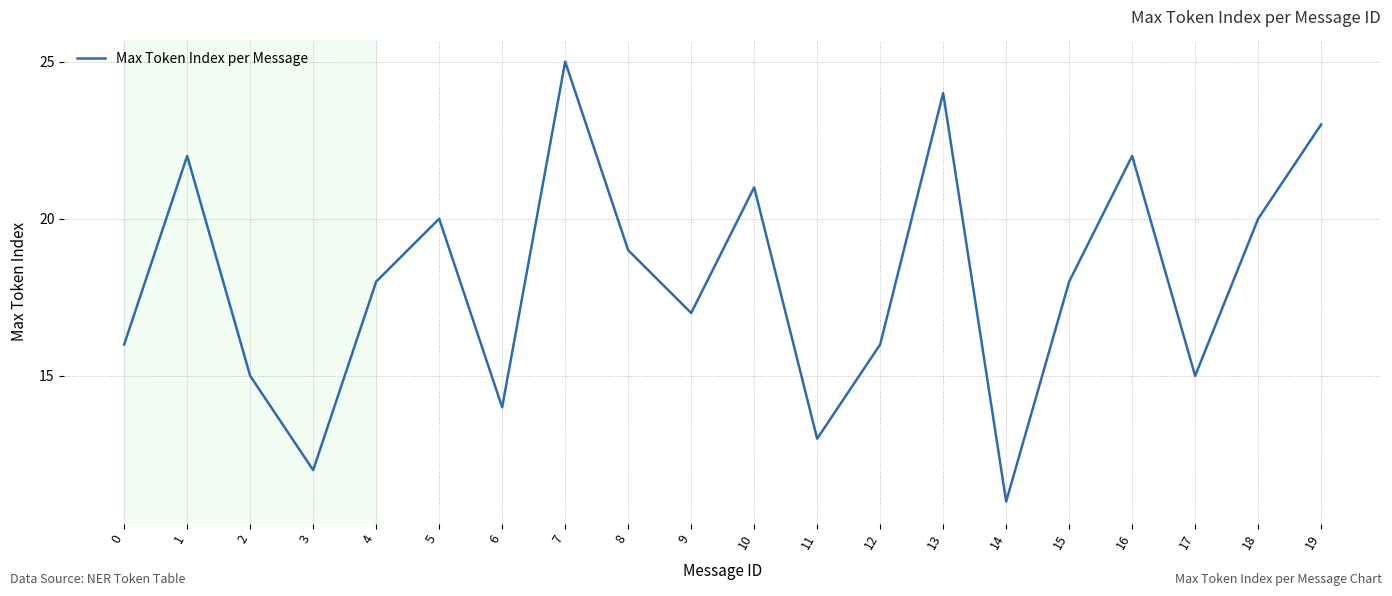

Reading right to left, list all the values displayed in this chart.

19=23	18=20	17=15	16=22	15=18	14=11	13=24	12=16	11=13	10=21	9=17	8=19	7=25	6=14	5=20	4=18	3=12	2=15	1=22	0=16